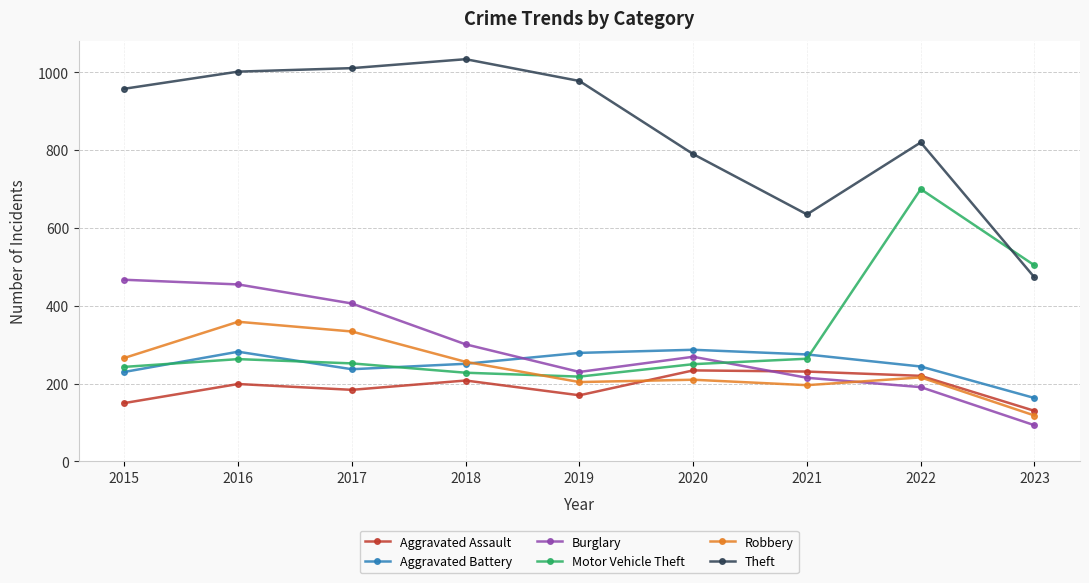

Where is the first local minimum for Theft?

2021